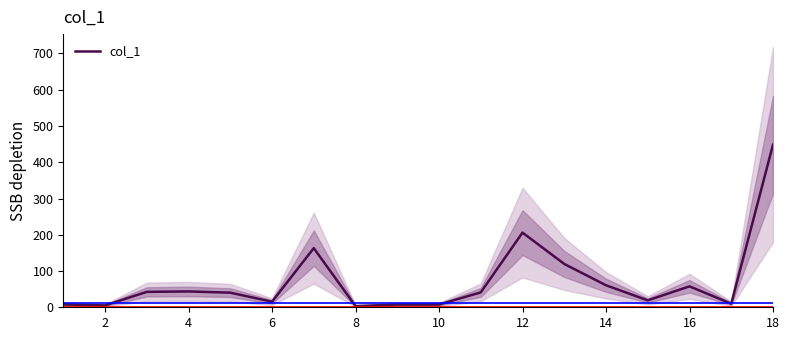

What is the minimum value shown in the chart?

3.3